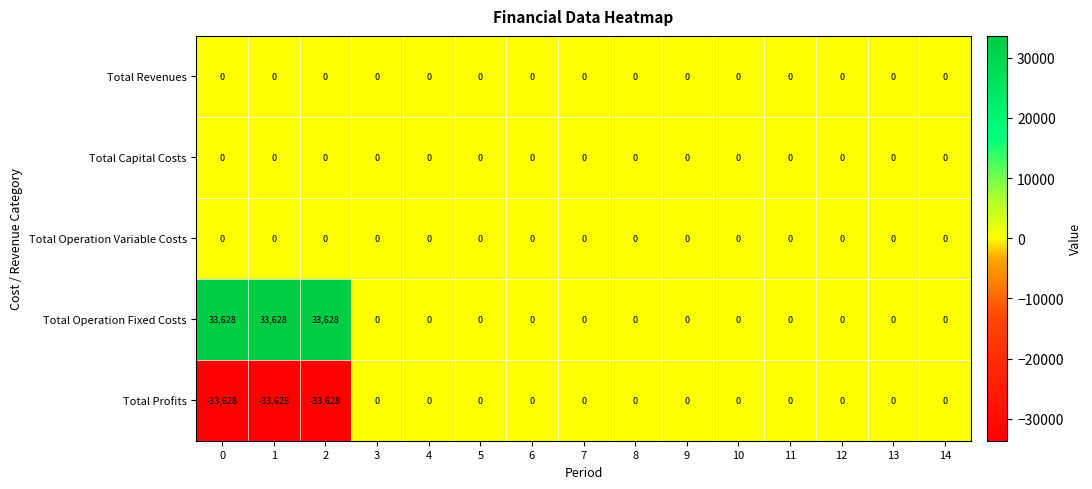

What is the smallest value displayed?

-33628